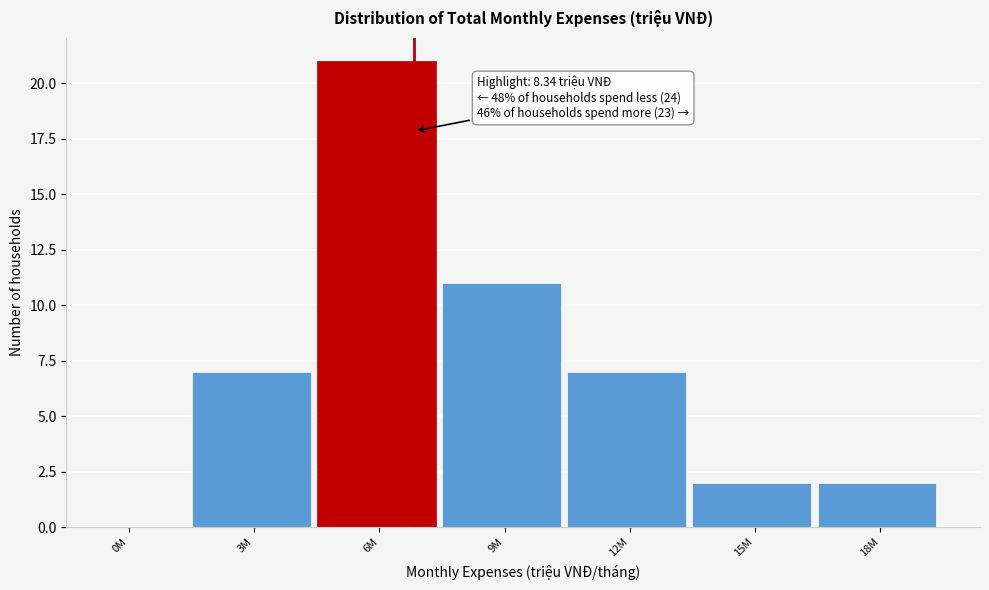

Reading left to right, transcribe all the data shown in this chart.

0M=0	3M=7	6M=21	9M=11	12M=7	15M=2	18M=2